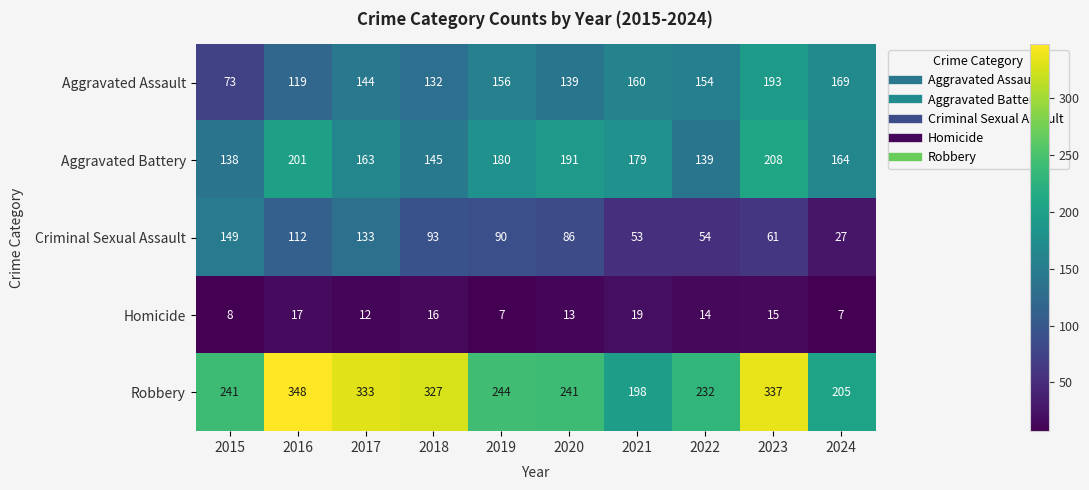

True or false: Aggravated Assault has a value of 55 at 2022.

False